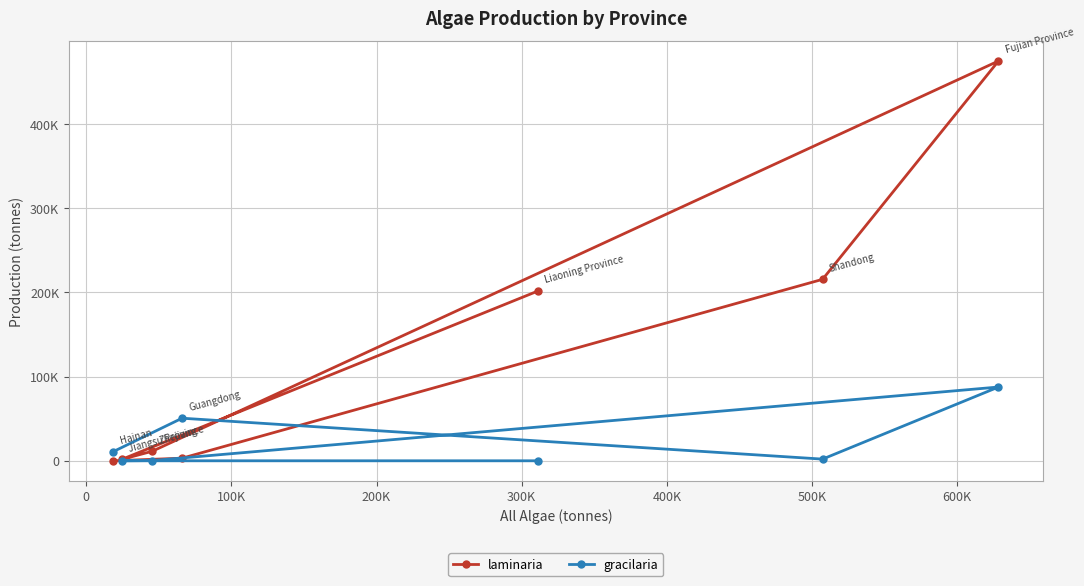

List the series in order of their overall mean, highest first.

laminaria, gracilaria